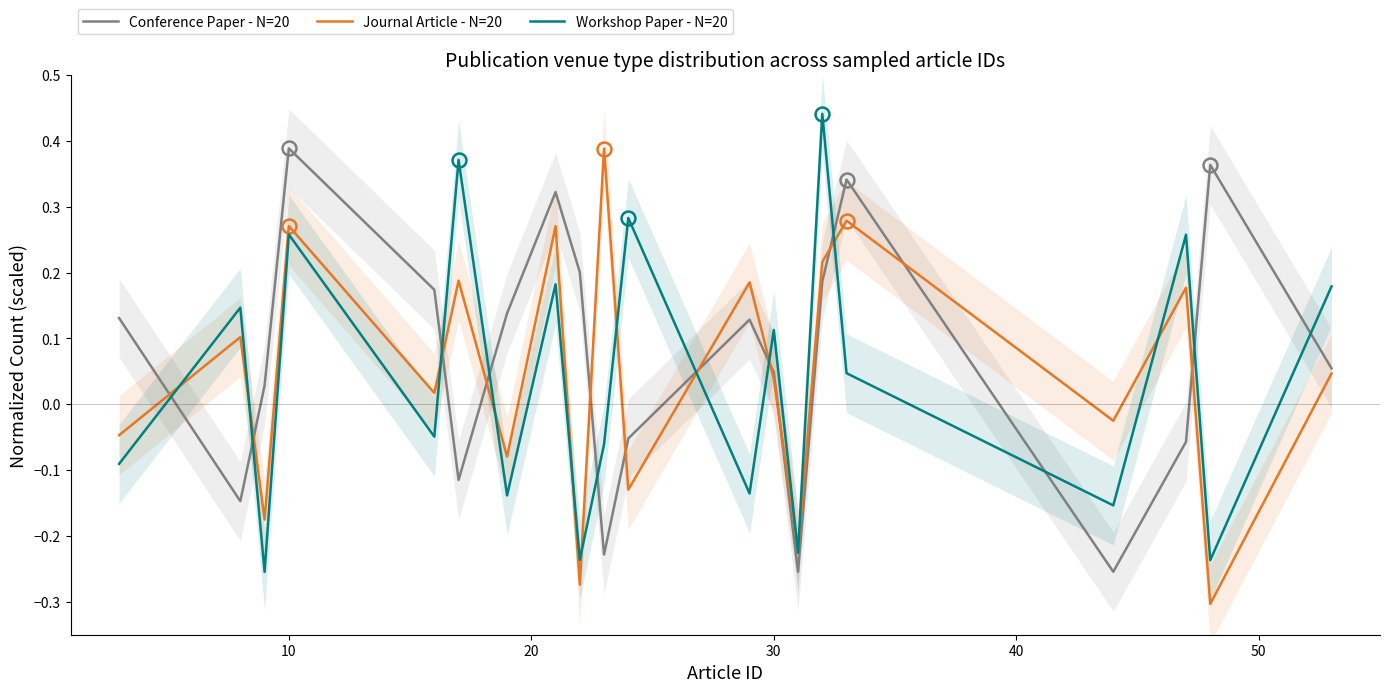

Is it true that Journal Article - N=20 equals 0.4 at 10?

False